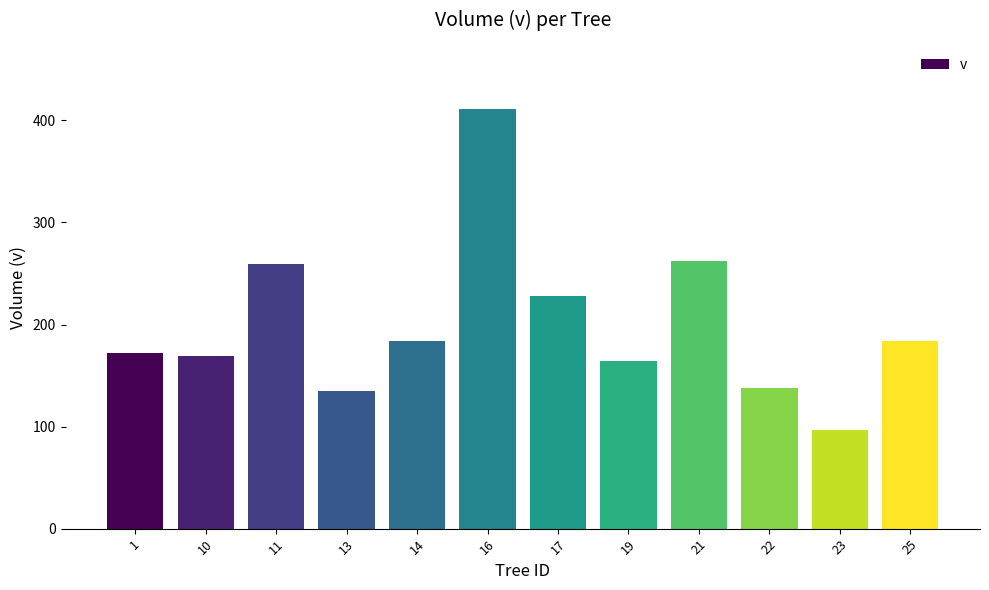

What is the change in value from 11 to 21?

+3.7